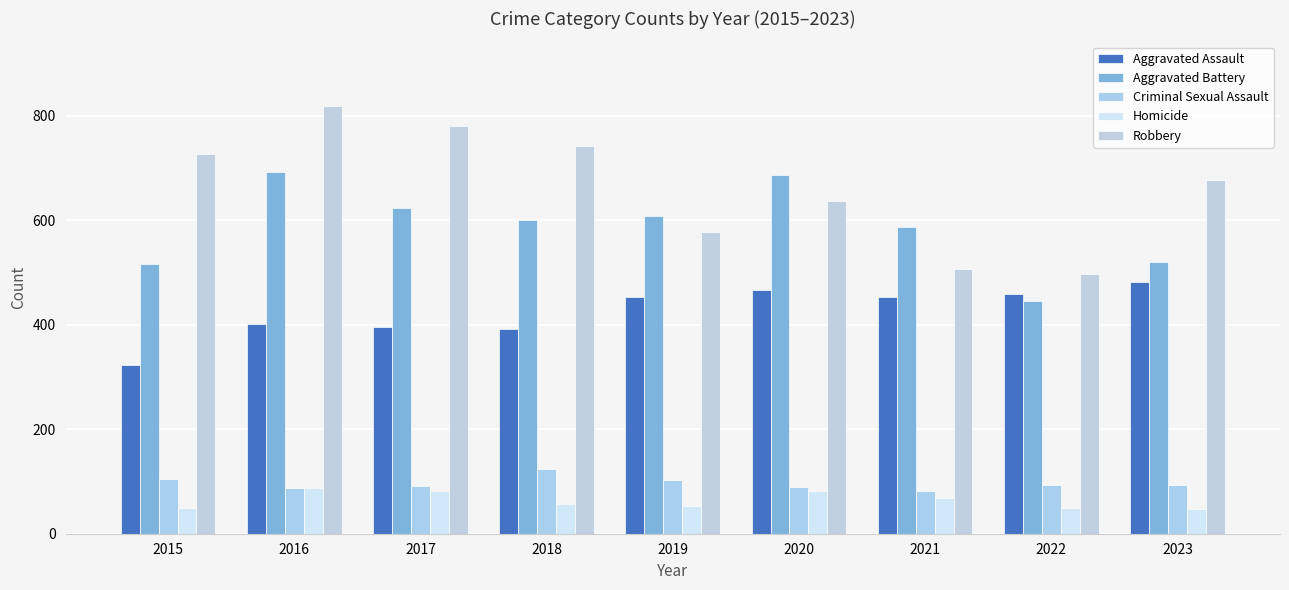

At which category is the sum across all series the highest?

2016